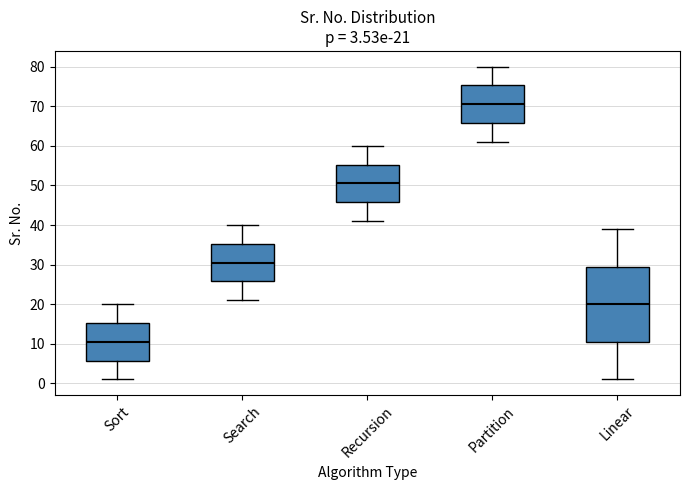

Comparing the boxes themselves (not the whiskers), which one is the tallest?

Linear